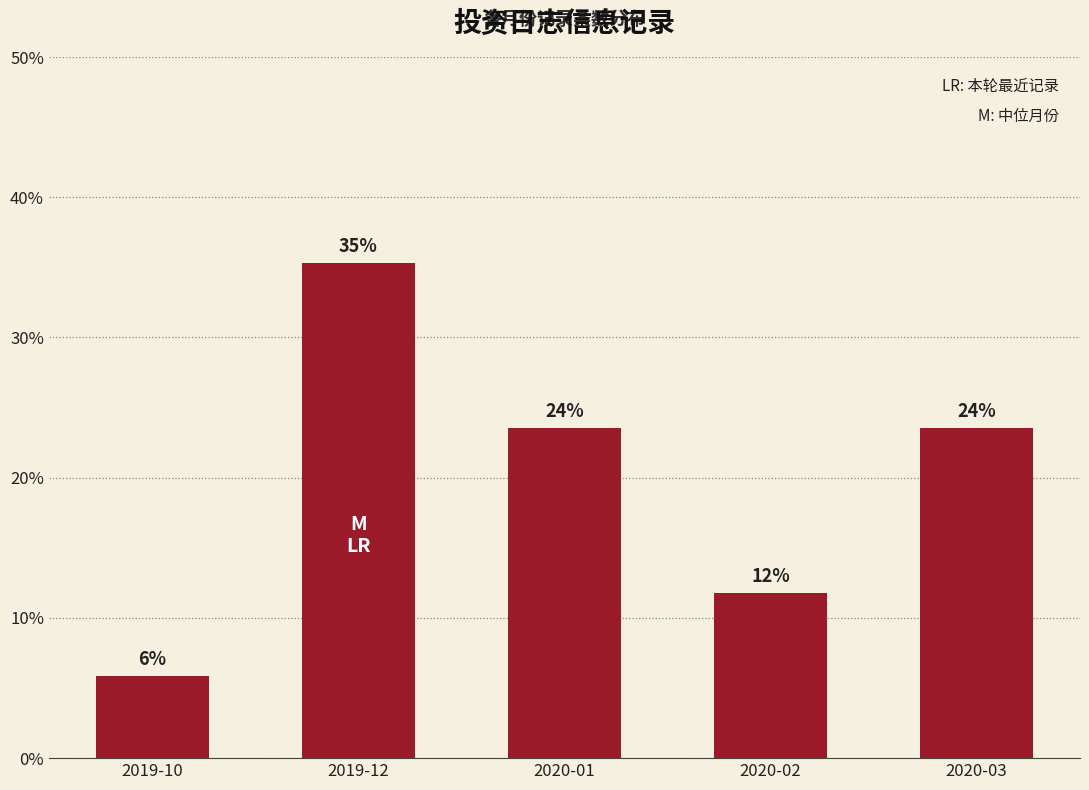

Are the bars horizontal?

No